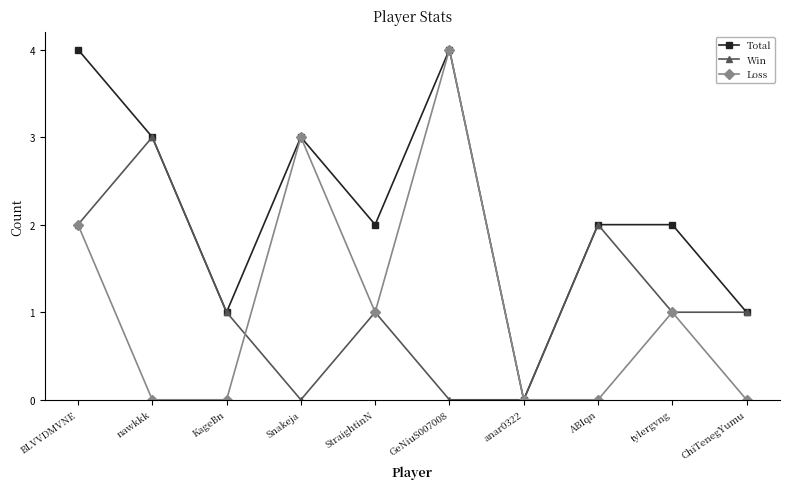

Where is the first local maximum for Win?

nawkkk